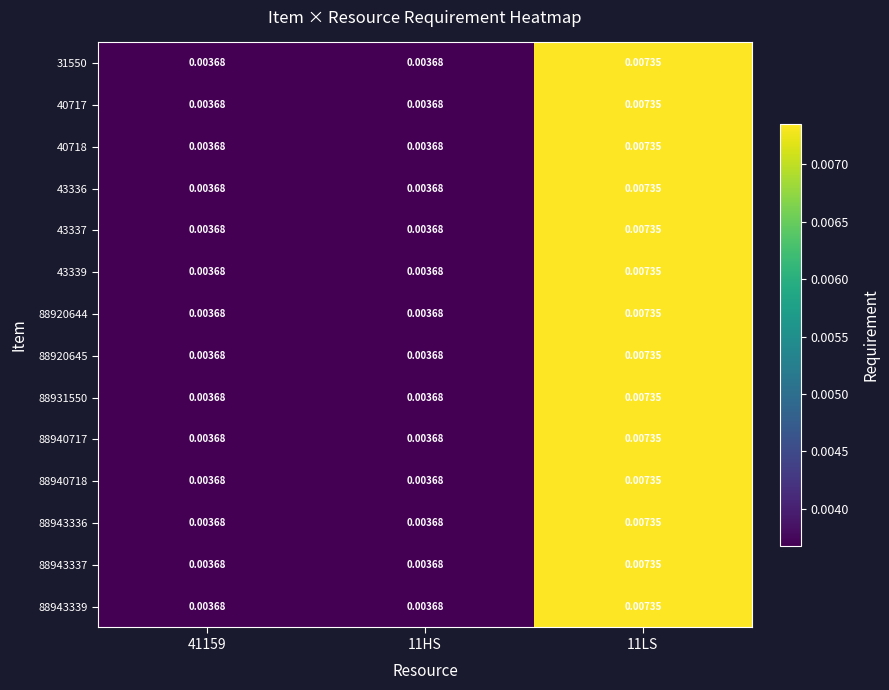

Count the number of categories in the chart.

3